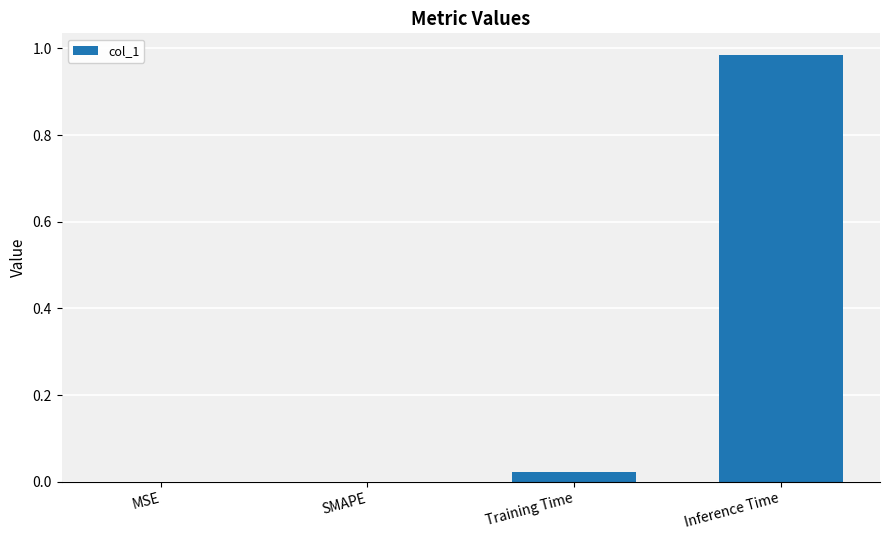

What is the change in value from Training Time to Inference Time?

+1.0